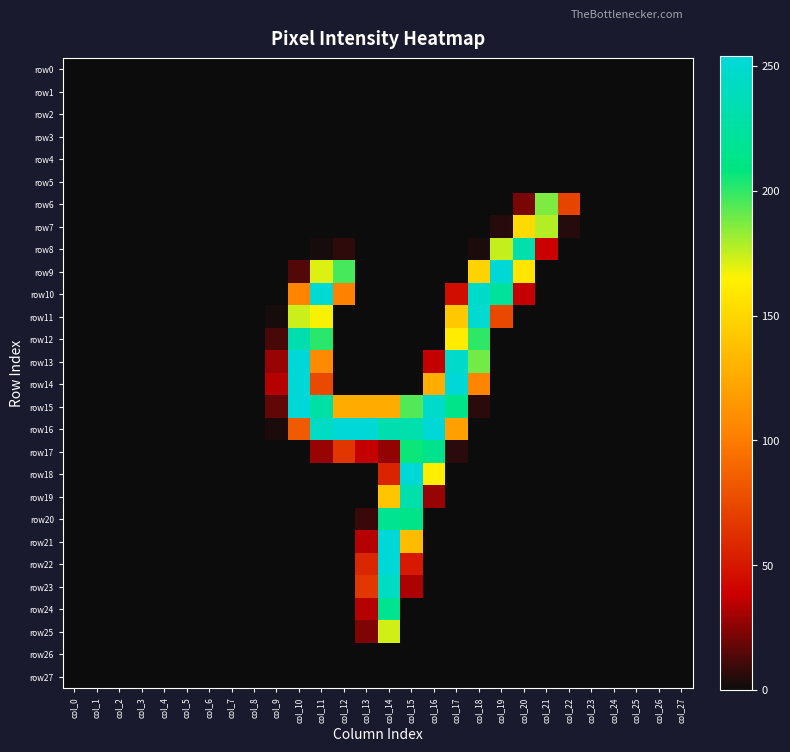

At which category is the sum across all series the highest?

col_14